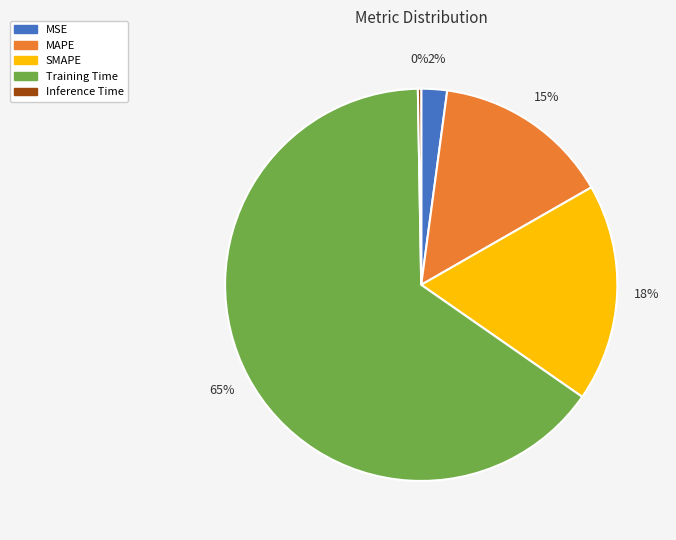

To the nearest percent, what percentage of the pie is MAPE?

15%